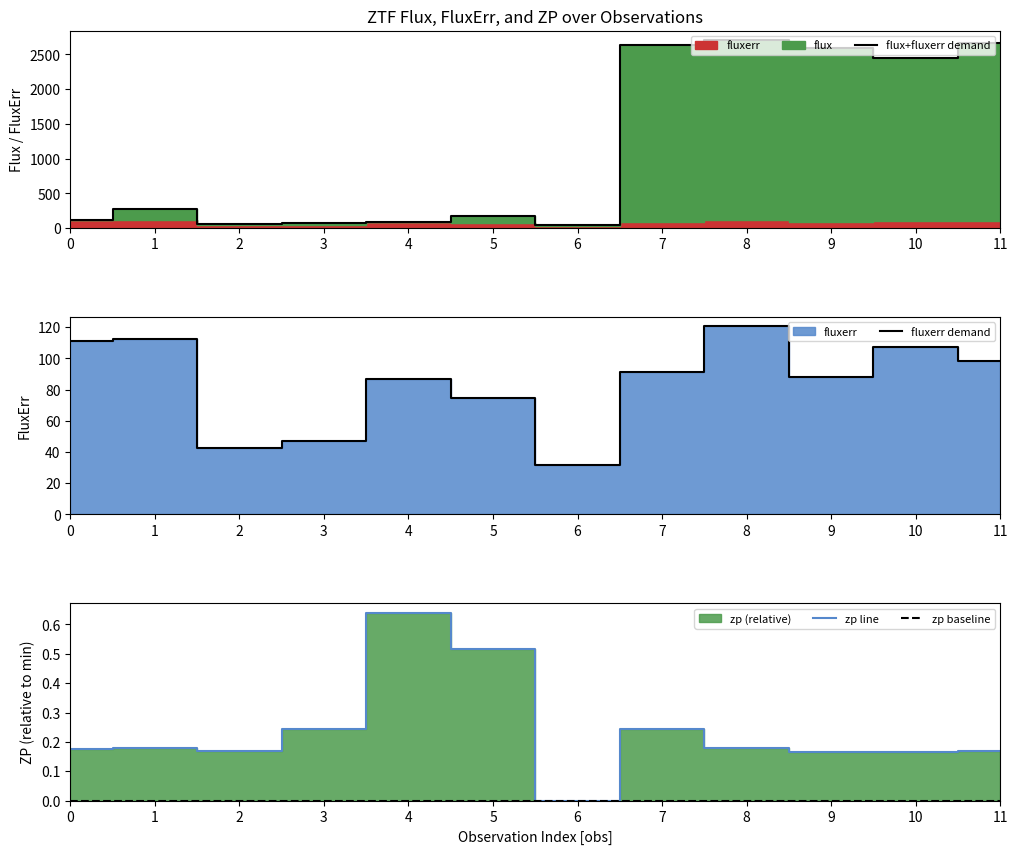

Is it true that fluxerr demand equals 87.0 at 4?

True